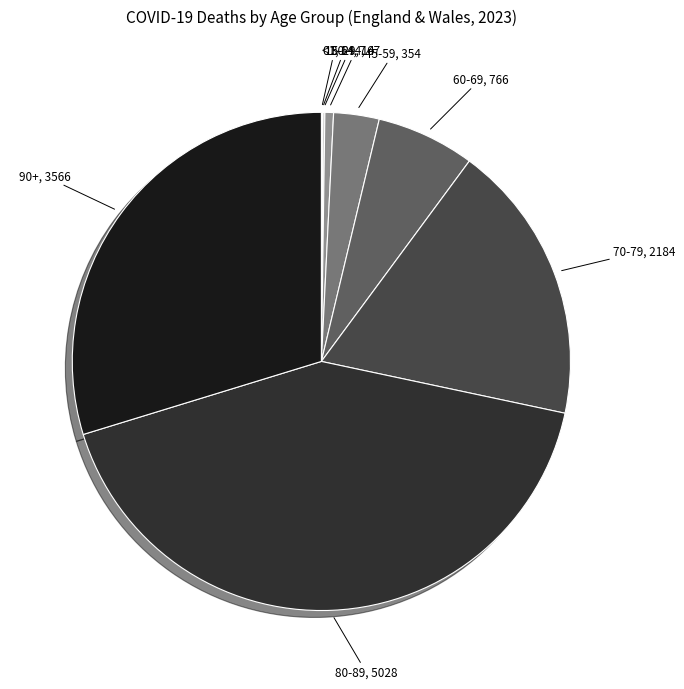

Does any single category account for the majority?

No